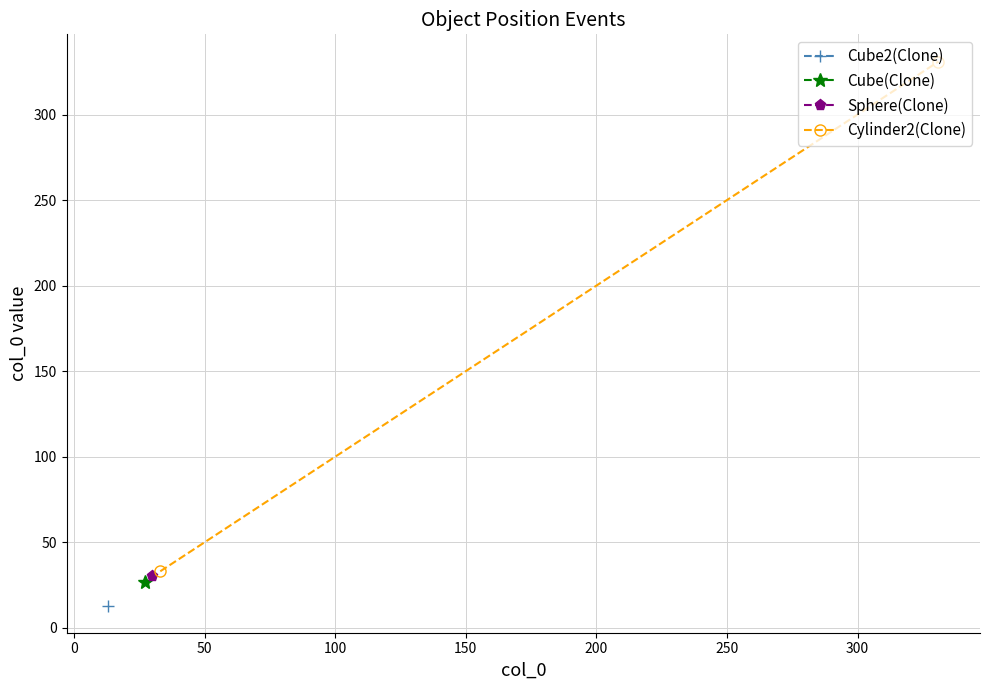

How many data points are less than 331?

1